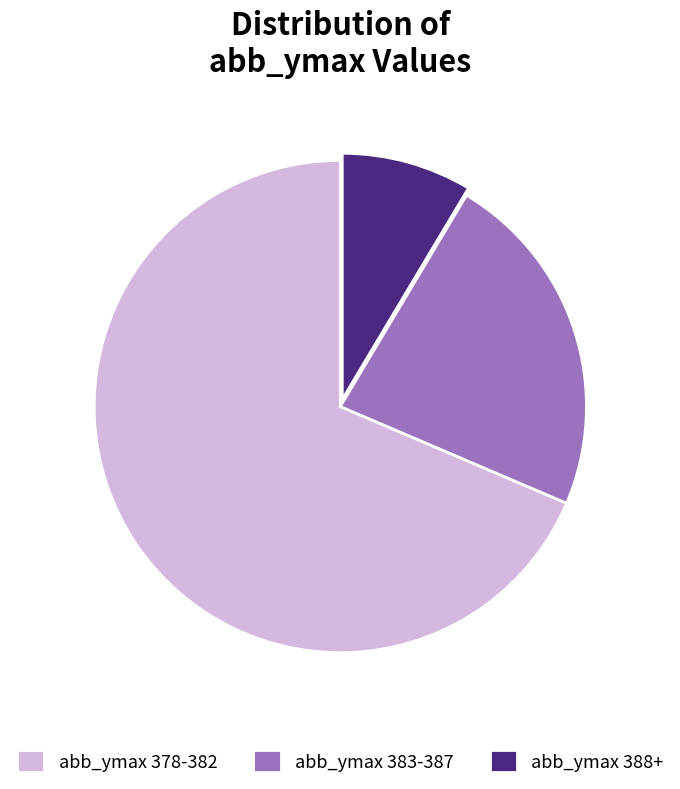

Does abb_ymax 383-387 account for over 50% of the chart?

No